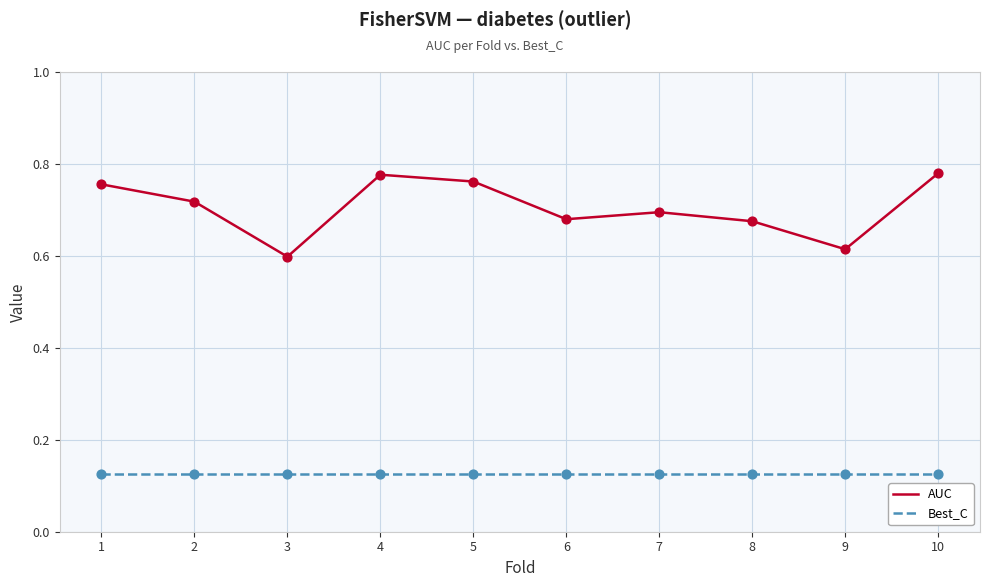

At how many categories does at least one series exceed 0?

10